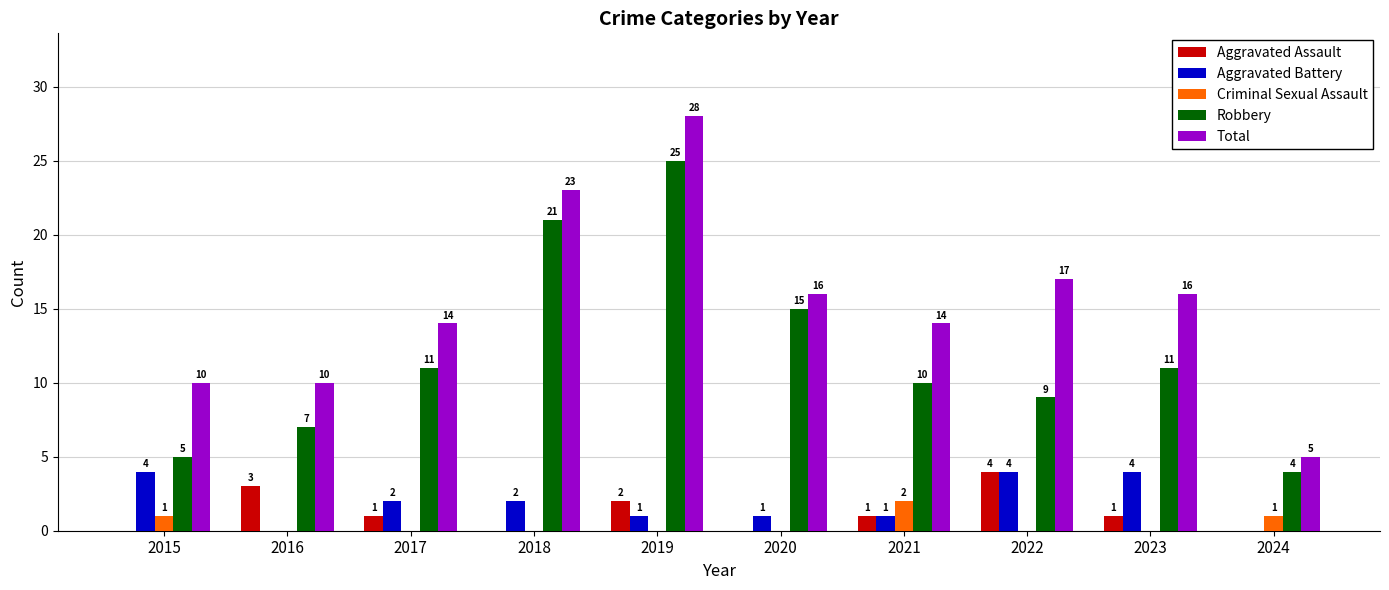

Between 2015 and 2024, which series saw the biggest shift?

Total